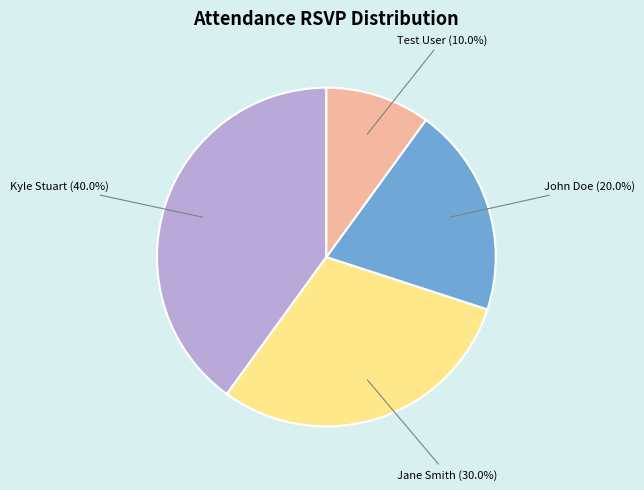

Which slice is the smallest?

Test User